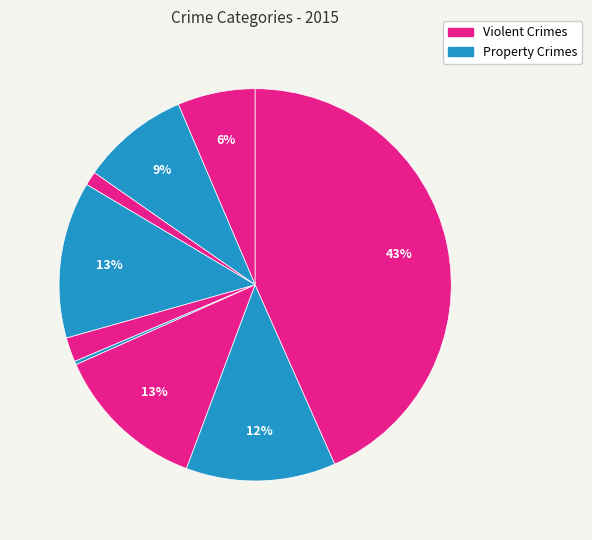

Is there any slice that represents more than half of the pie?

No